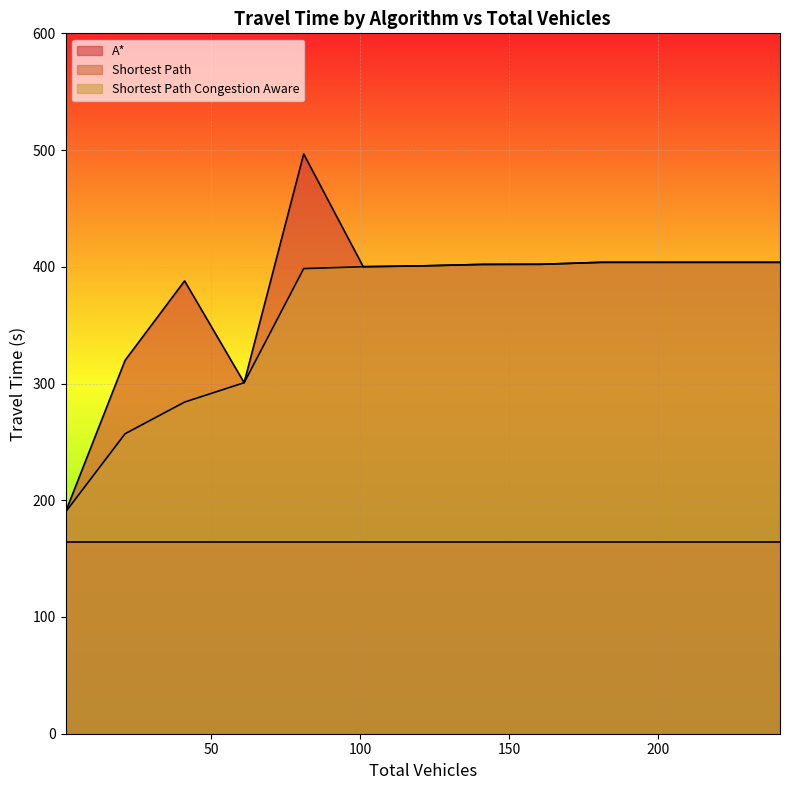

Rank the series by their maximum value, from highest to lowest.

A*, Shortest Path Congestion Aware, Shortest Path